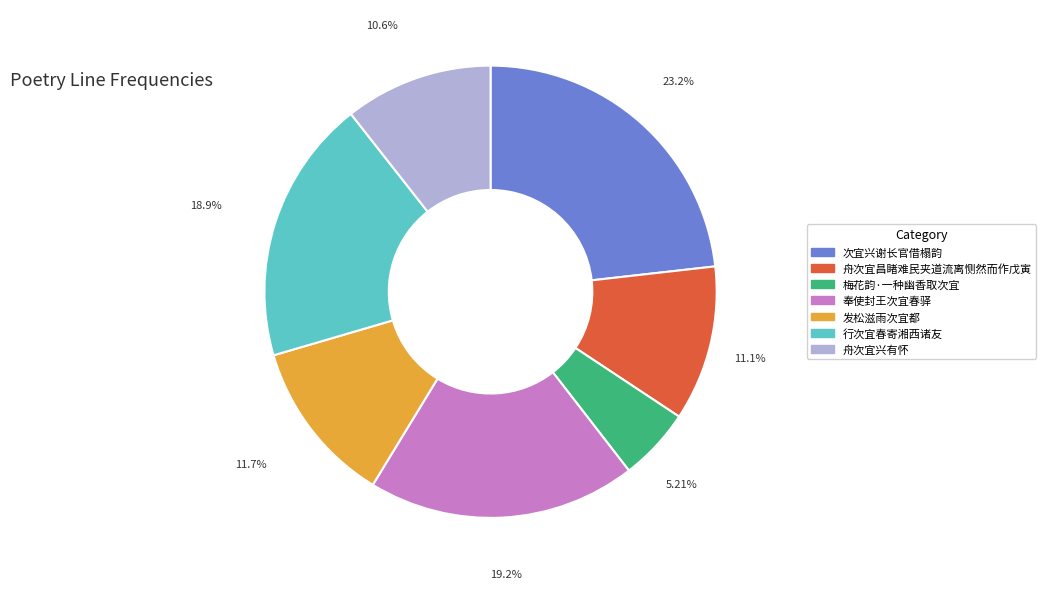

Approximately how many times larger is the value at 行次宜春寄湘西诸友 compared to 奉使封王次宜春驿?

1.0